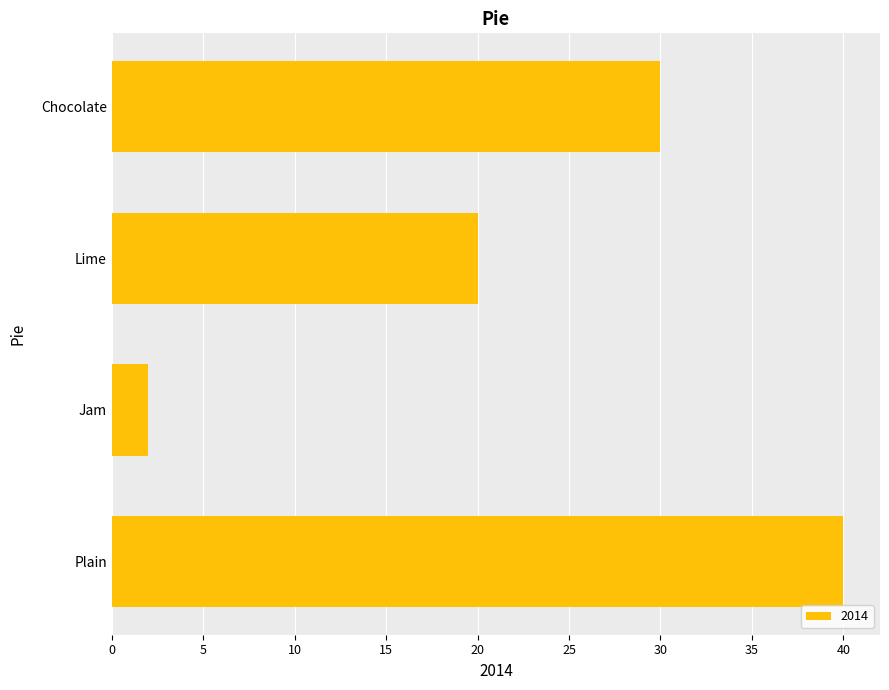

Reading bottom to top, transcribe all the data shown in this chart.

Plain=40	Jam=2	Lime=20	Chocolate=30